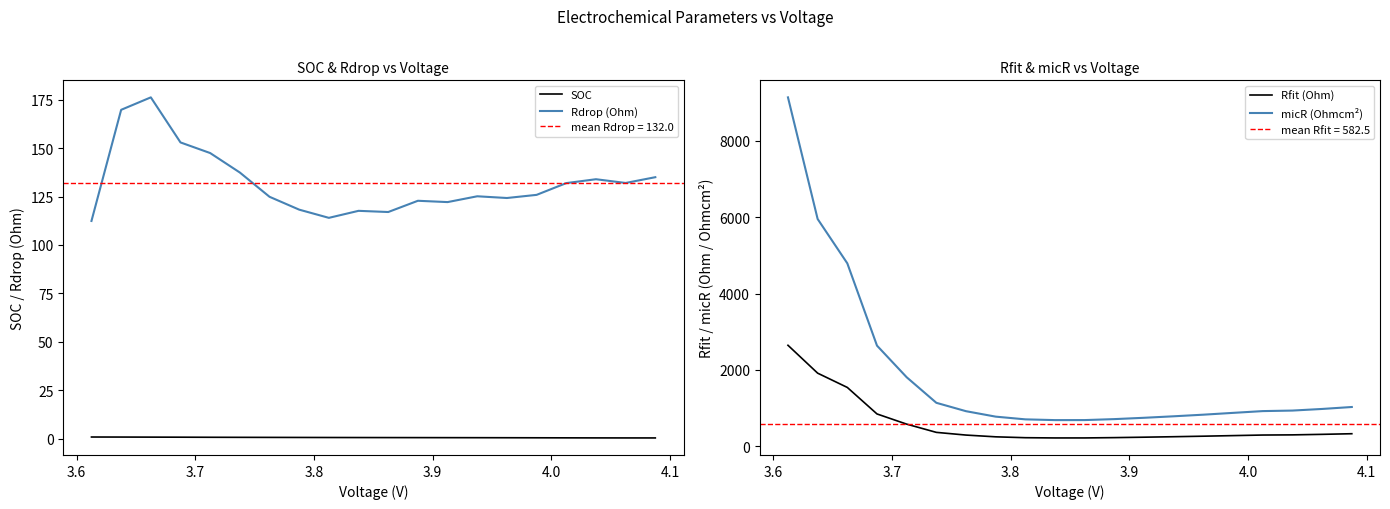

True or false: SOC and Rdrop (Ohm) cross at least once.

False